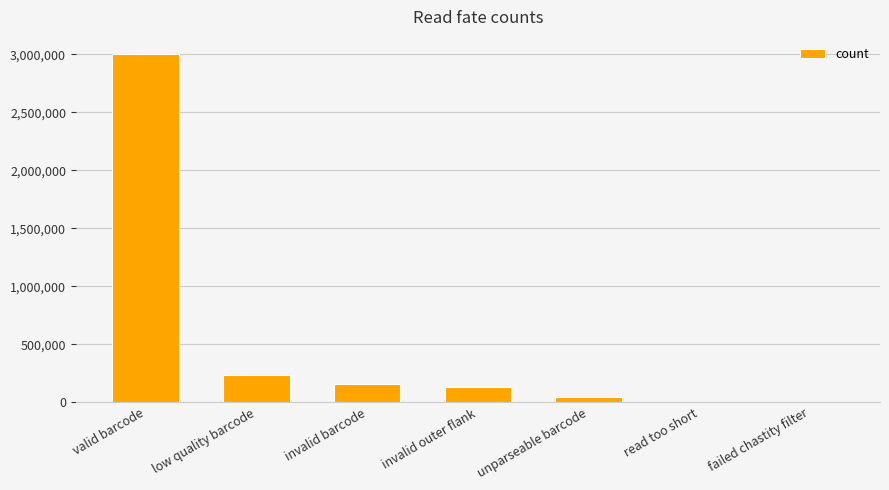

What is the sum of the values at invalid outer flank and failed chastity filter?

134548